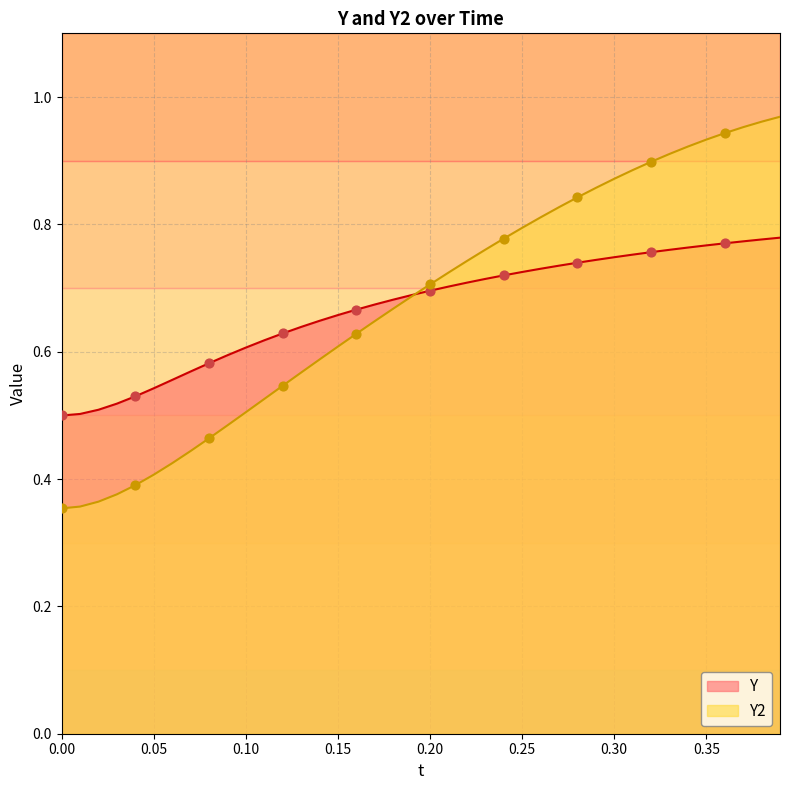

At how many categories does at least one series exceed 0?

40